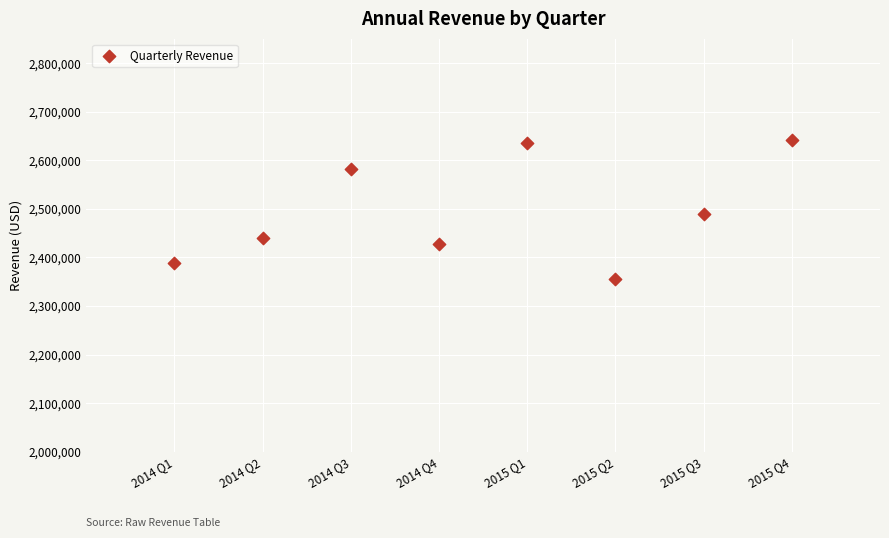

What Y value in the scatter plot is closest to 2499269?

2489393